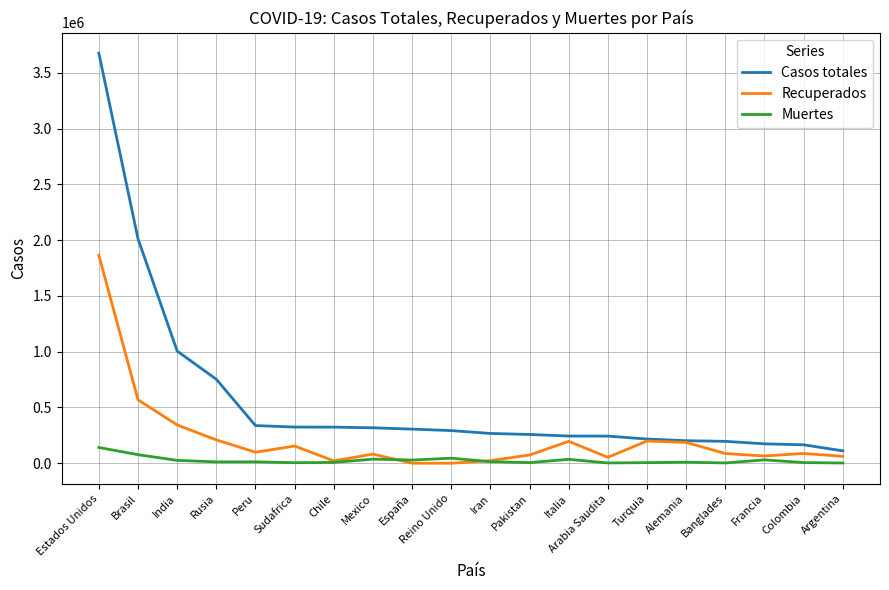

True or false: Muertes and Casos totales cross at least once.

False